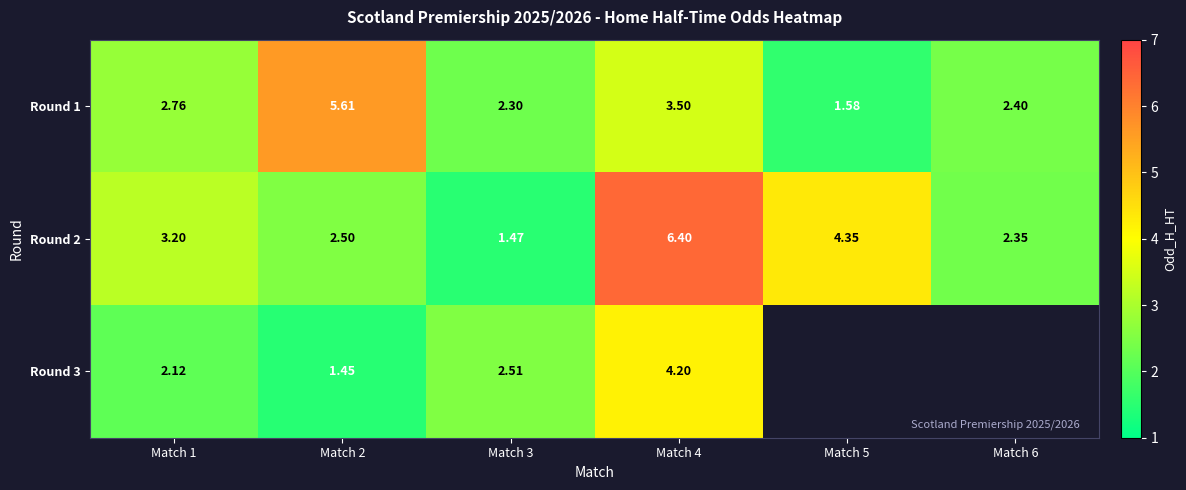

What is the total value across all series at Match 3?

6.3